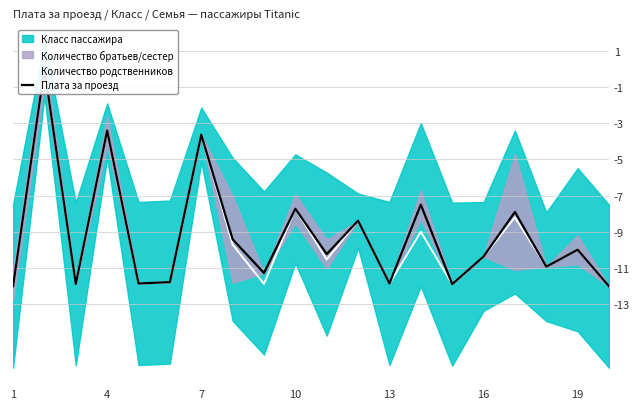

How many values in the Плата за проезд series are below -10?

11